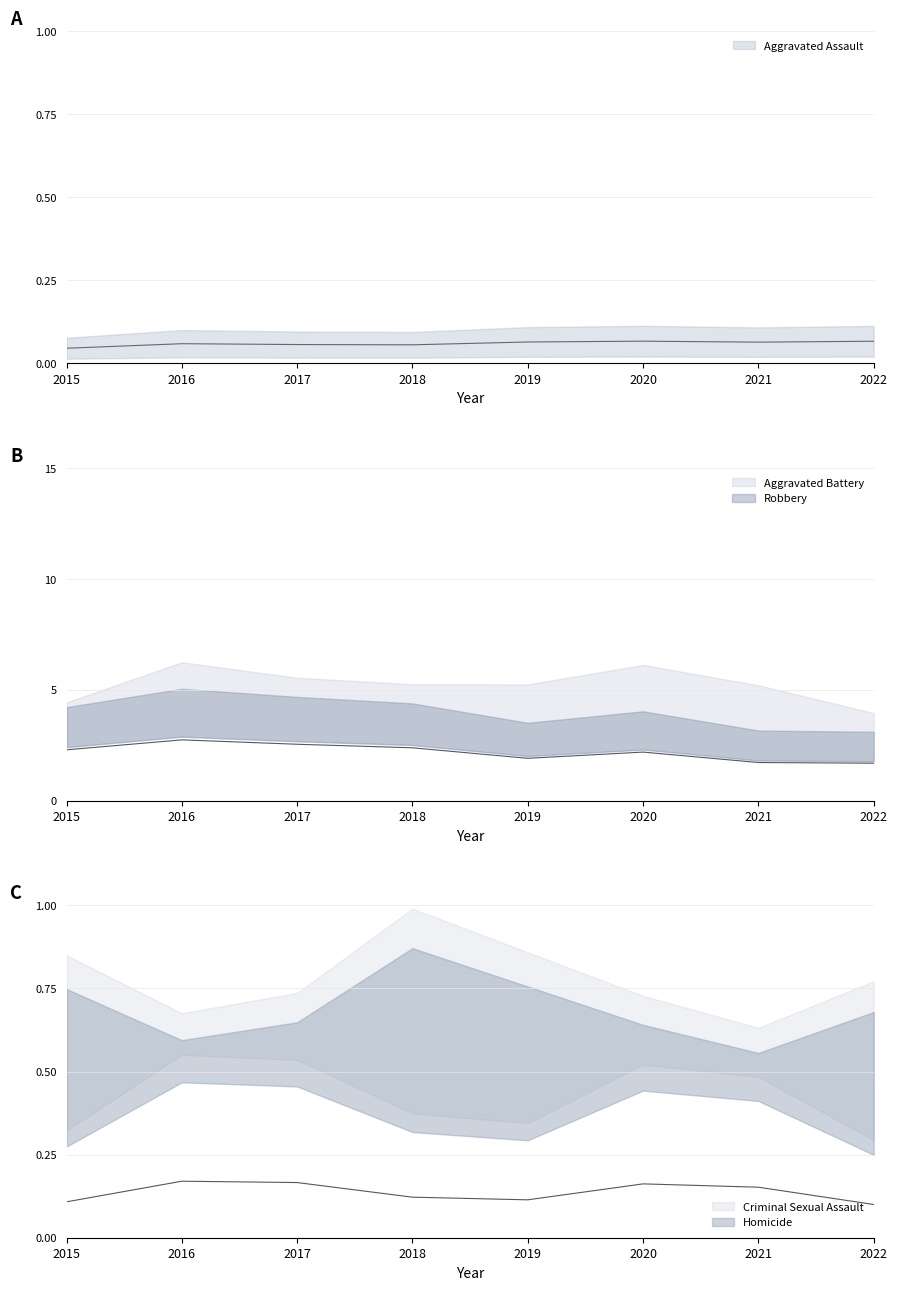

What is the difference between the Robbery values at 2015 and 2022?

0.6